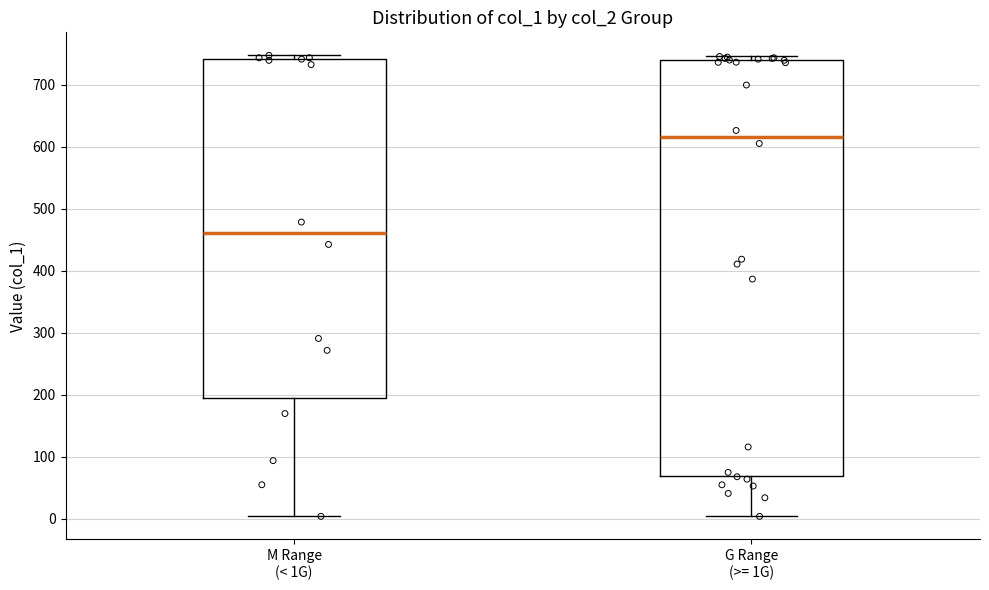

Reading left to right, transcribe this box plot: for each box, give where its median line is, the range the box spans, and where its two whiskers end, as read against the y-axis. The values are not printed on the chart, so give them approximately, as read against the axis.

M Range (< 1G): median 460, box 200 to 740, whiskers 0 to 750
G Range (>= 1G): median 620, box 70 to 740, whiskers 0 to 750